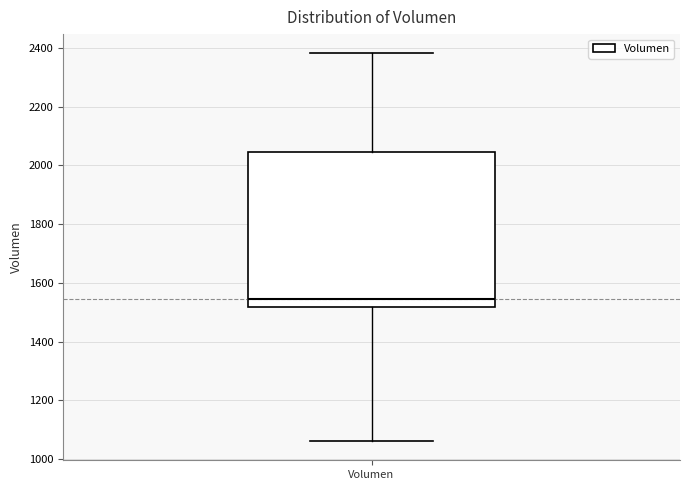

Transcribe this box plot: give where the median line is, the range the box spans, and where the two whiskers end, as read against the y-axis. The values are not printed on the chart, so give them approximately, as read against the axis.

median 1540, box 1520 to 2040, whiskers 1060 to 2380